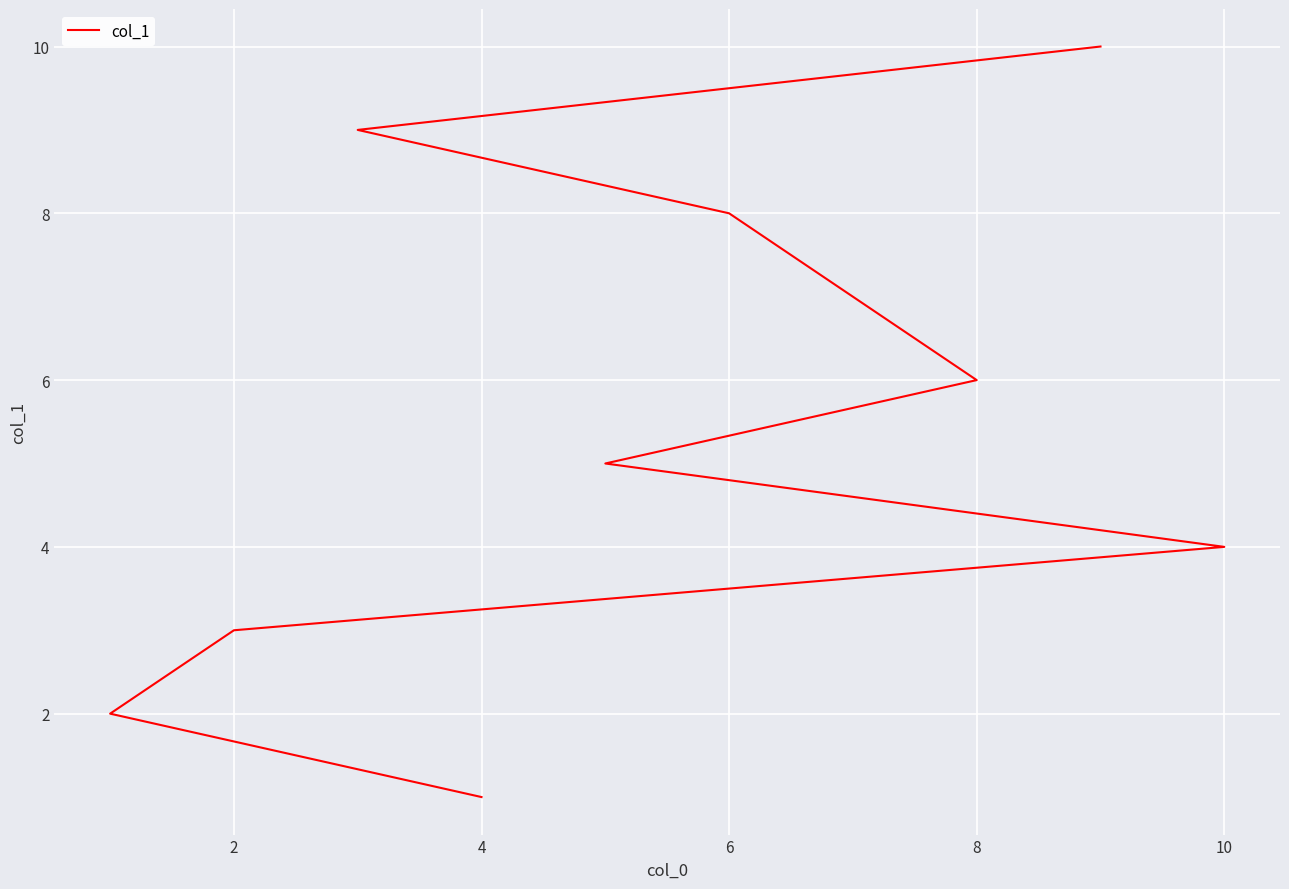

What is the approximate value at 2?

3